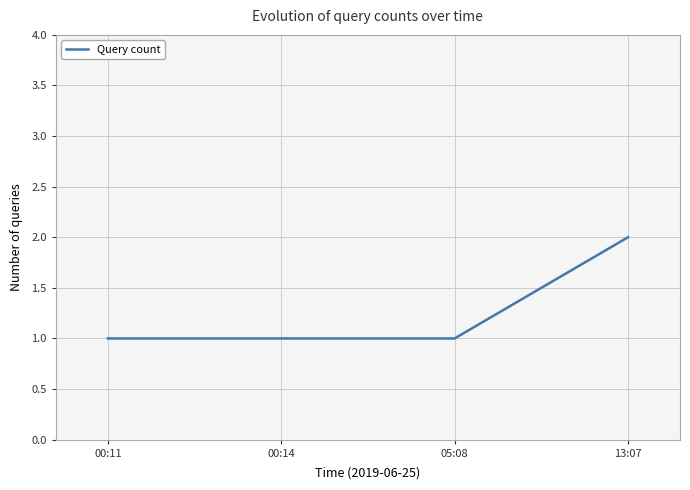

Count the number of data series in this chart.

1